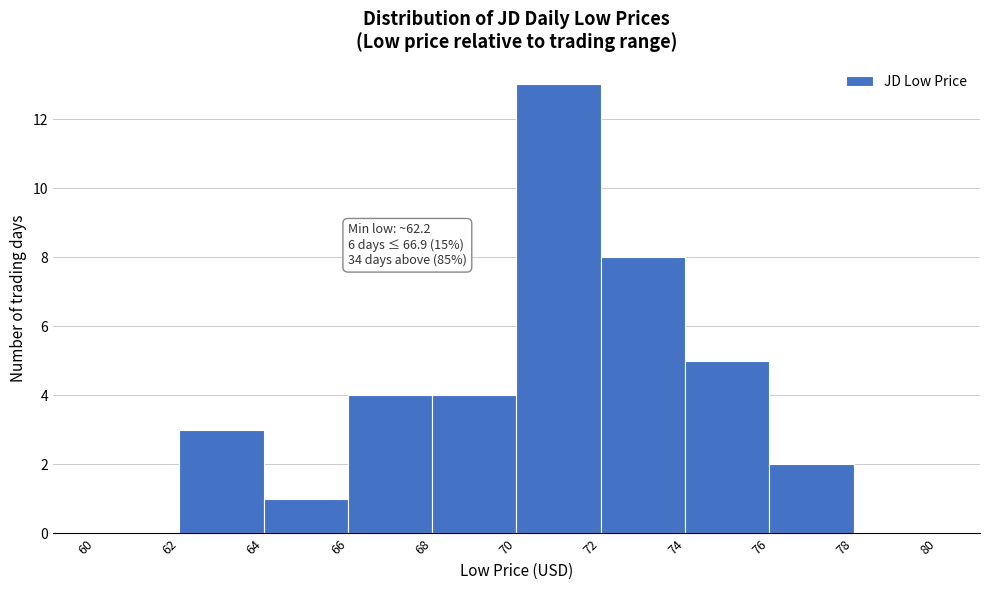

Which range on the x-axis has the tallest bar?

70 to 72